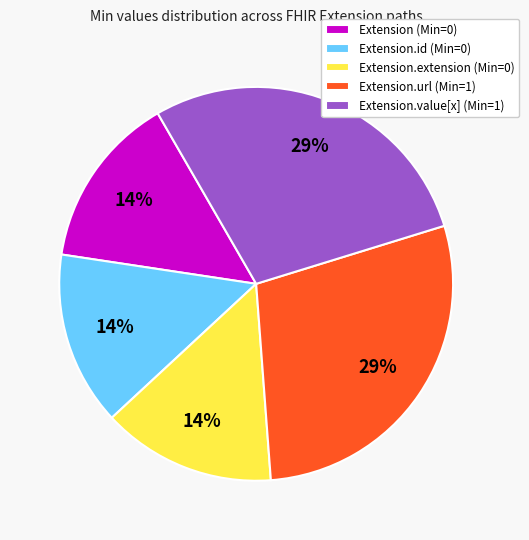

Approximately how many times larger is the value at Extension.url (Min=1) compared to Extension.value[x] (Min=1)?

1.0